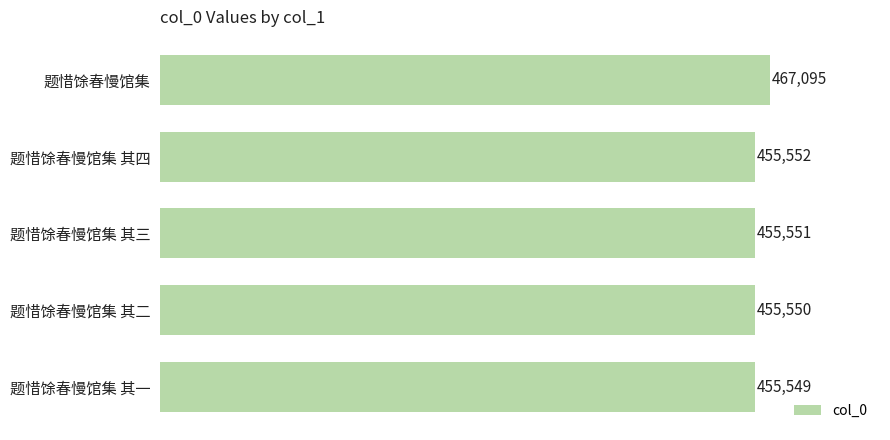

True or false: the data shows 455550 at 题惜馀春慢馆集 其二.

True